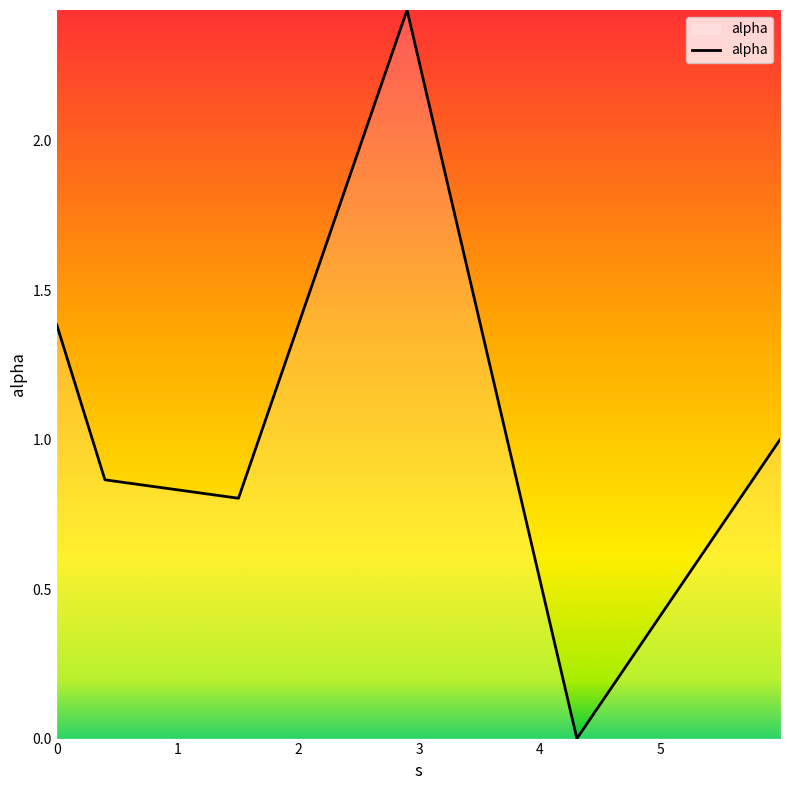

What is the average value?

1.1